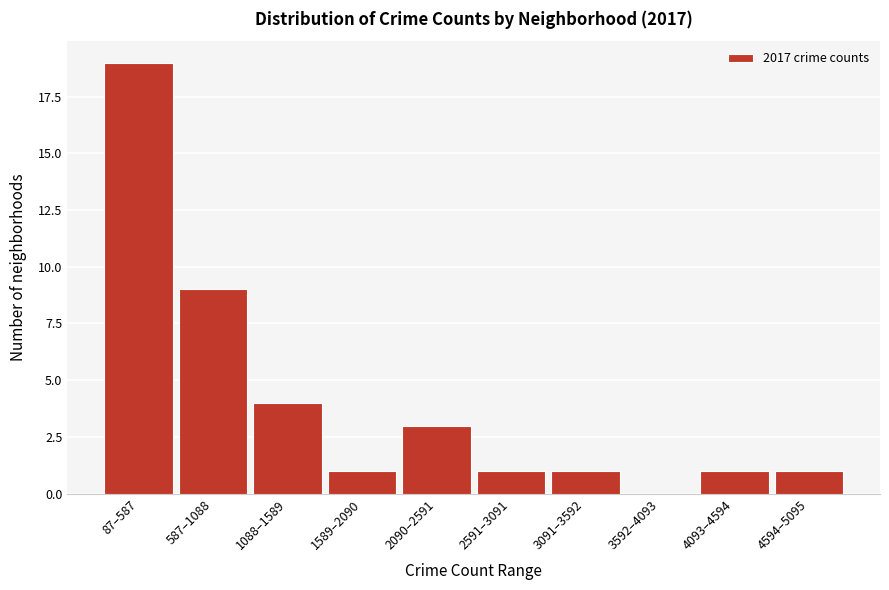

Reading right to left, what are all the values shown in this chart?

4594–5095=1	4093–4594=1	3592–4093=0	3091–3592=1	2591–3091=1	2090–2591=3	1589–2090=1	1088–1589=4	587–1088=9	87–587=19